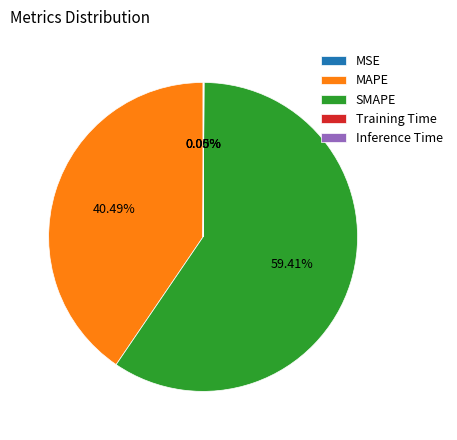

Which slice is the largest?

SMAPE